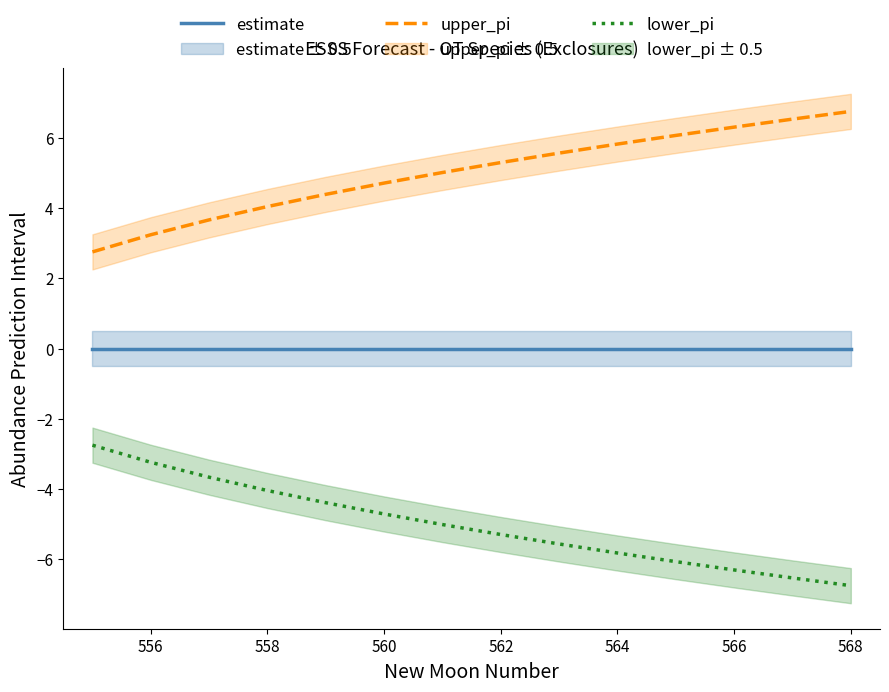

What is the greatest value displayed?

6.7